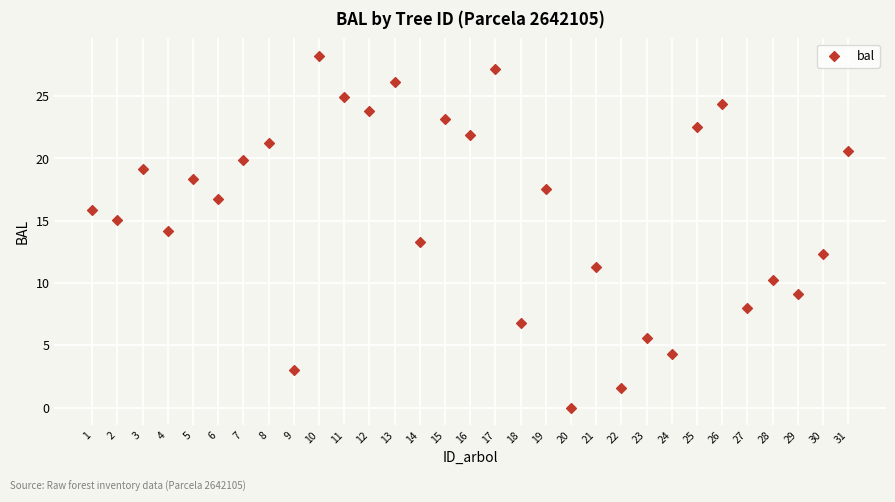

What is the range of X values (max minus min)?

30.0